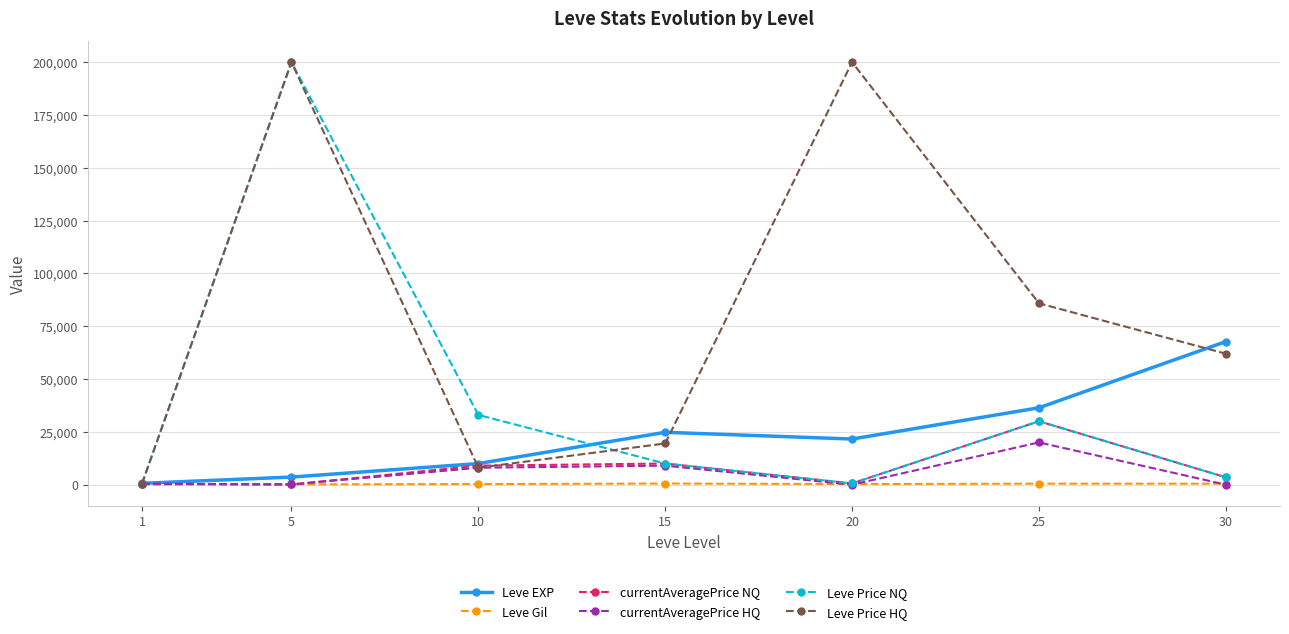

The Leve Gil series shows 139.0 at 5. True or false?

True